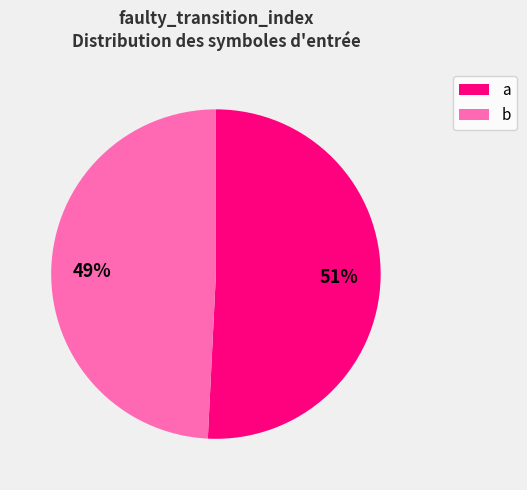

What is the ratio of the value at a to the value at b?

1.0